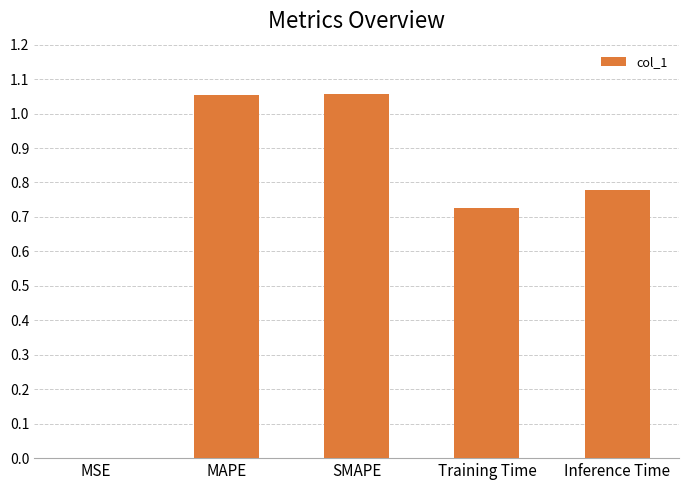

What is the sum of the values at Inference Time and SMAPE?

1.8